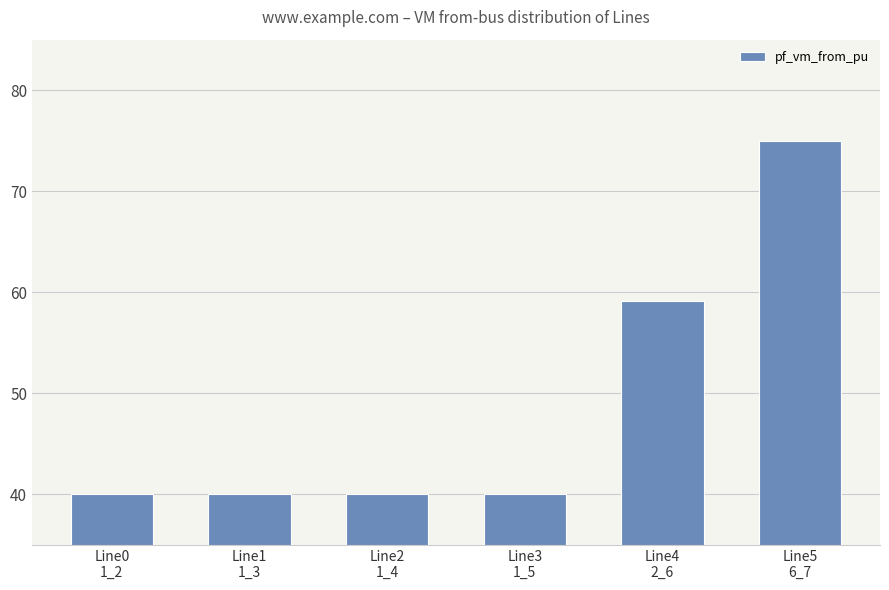

What position from the right is Line1
1_3?

5